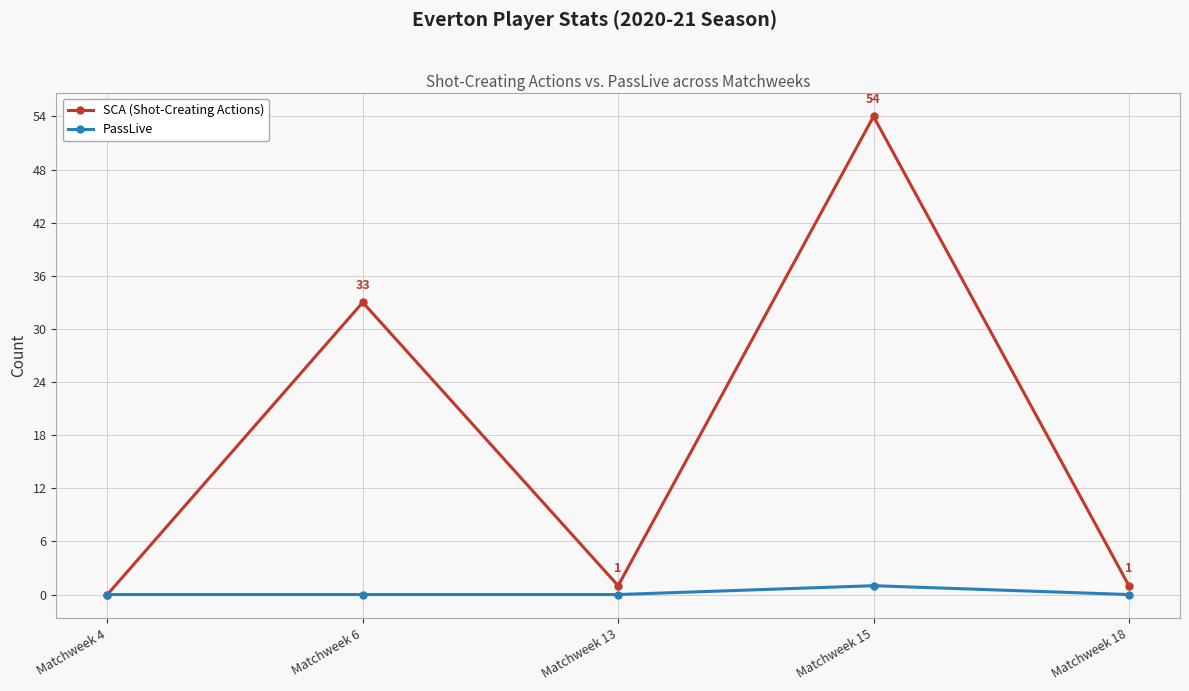

What is the sum of the PassLive values at Matchweek 15 and Matchweek 13?

1